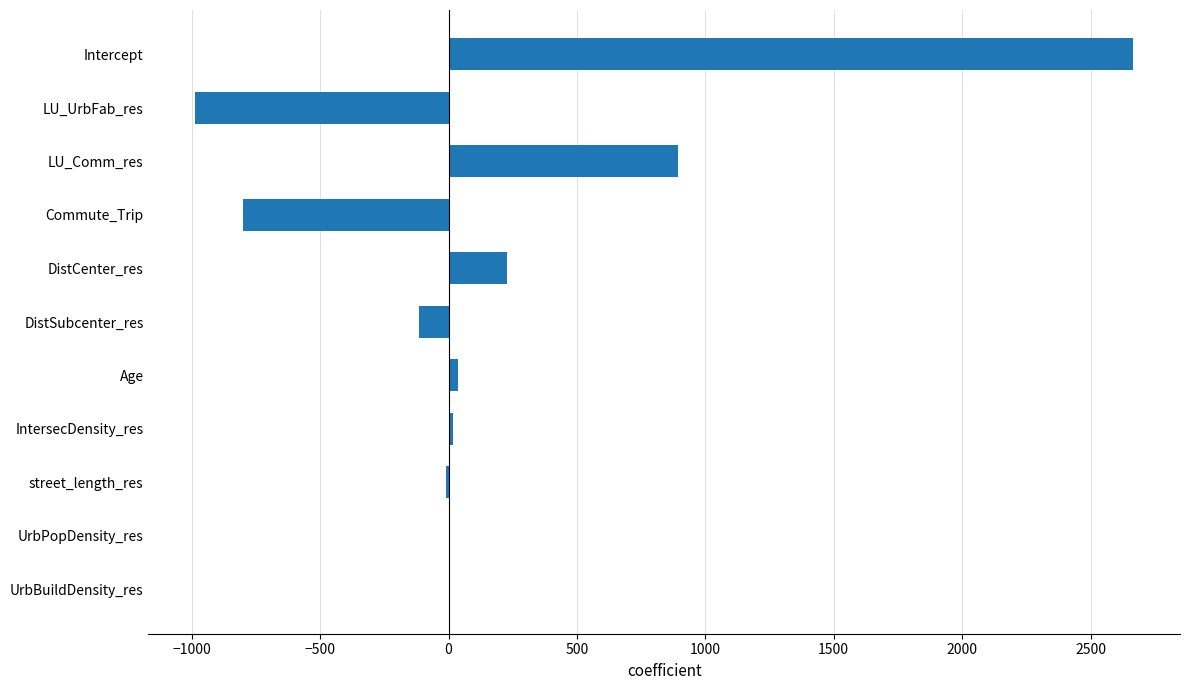

What is the average value?

175.6